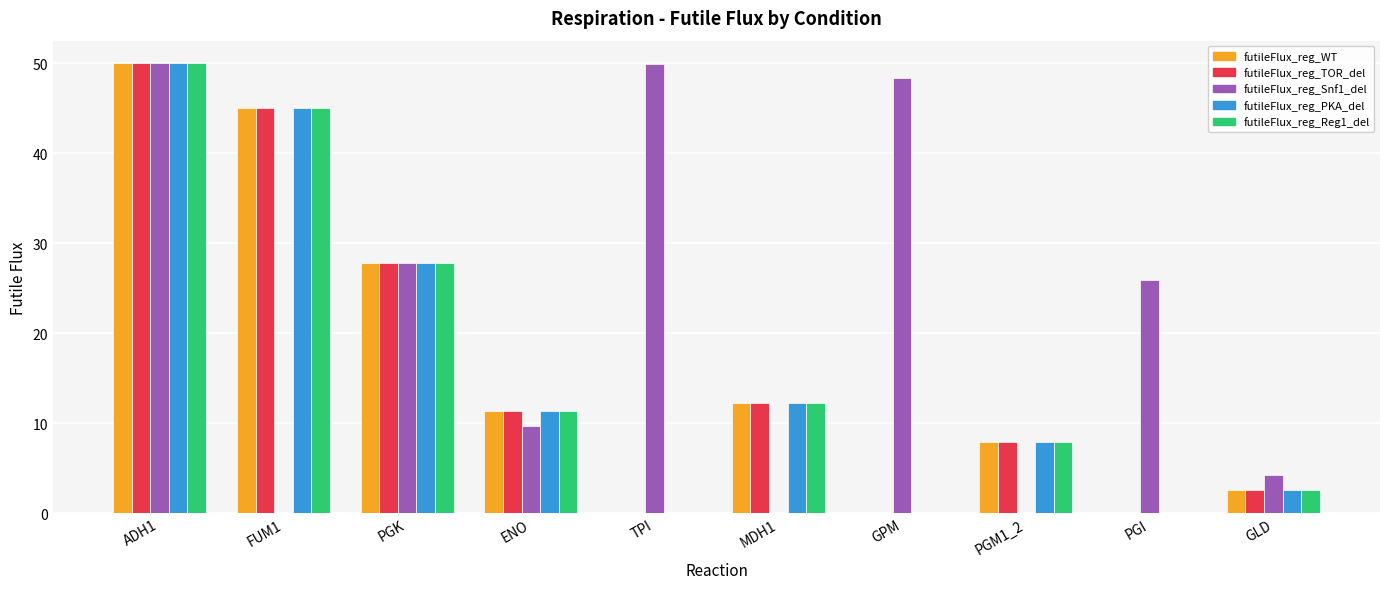

At which label does futileFlux_reg_Reg1_del reach its peak?

ADH1